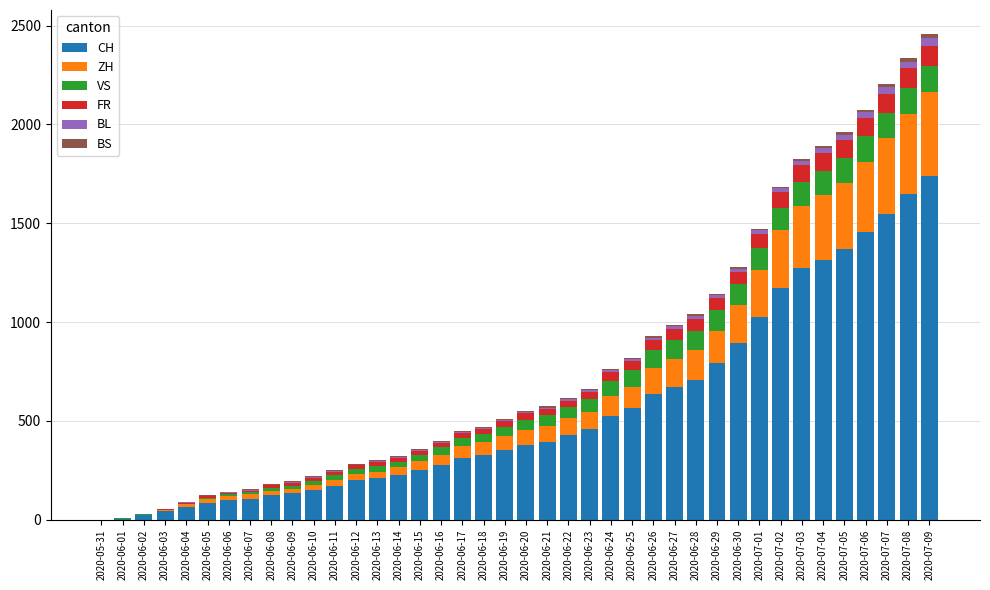

Which category has the highest value in the CH series?

2020-07-09